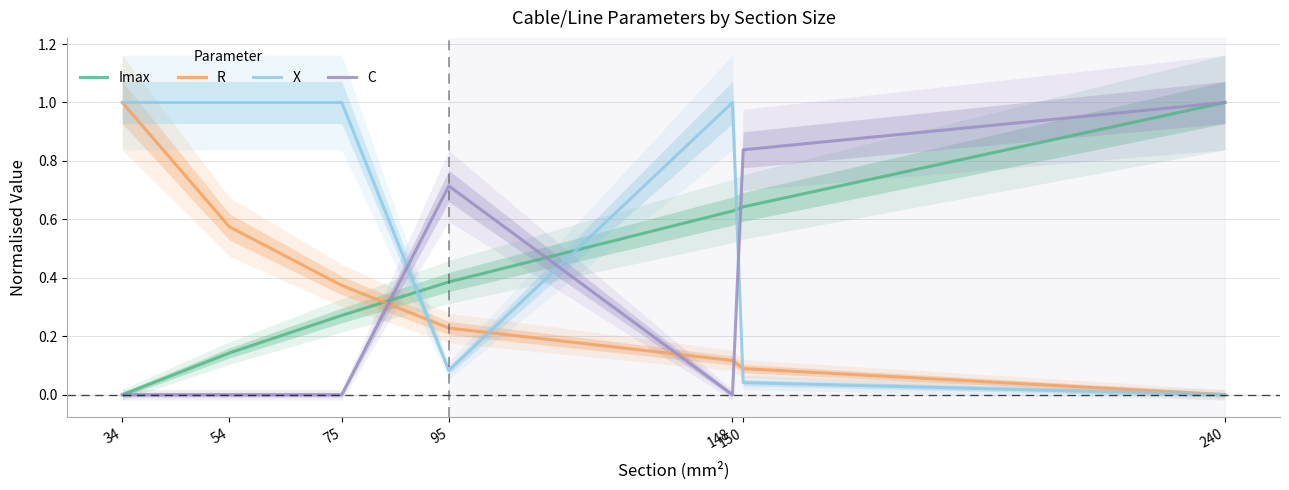

What are all the series names shown in the legend?

Imax, R, X, C